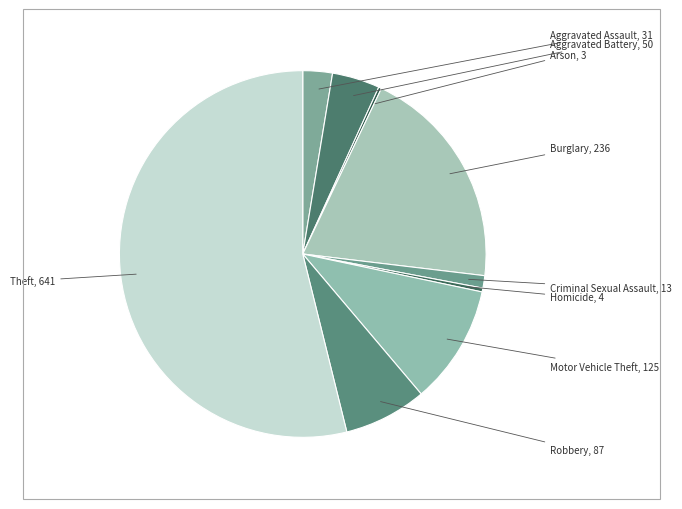

Between Aggravated Assault and Theft, which is larger?

Theft